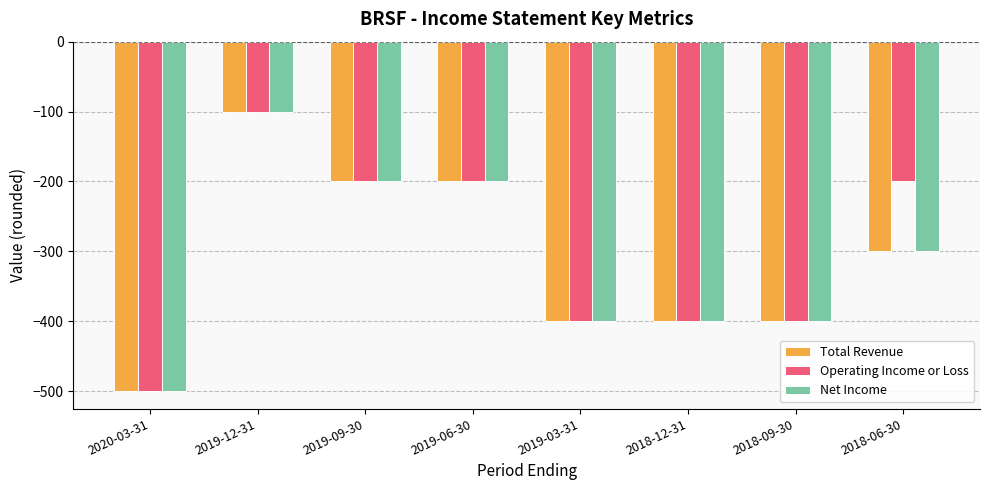

What is the average value of the Operating Income or Loss series?

-300